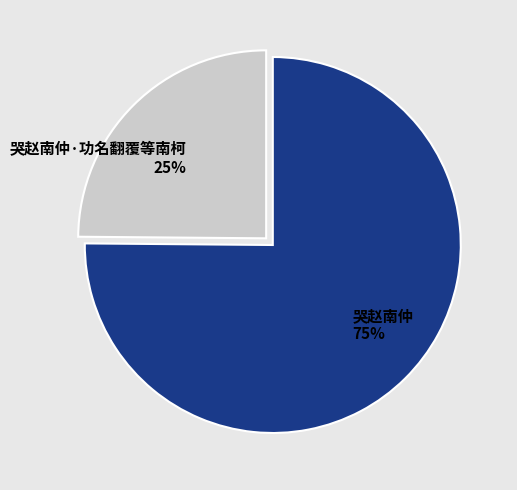

What is the largest slice in the pie chart?

哭赵南仲 75%